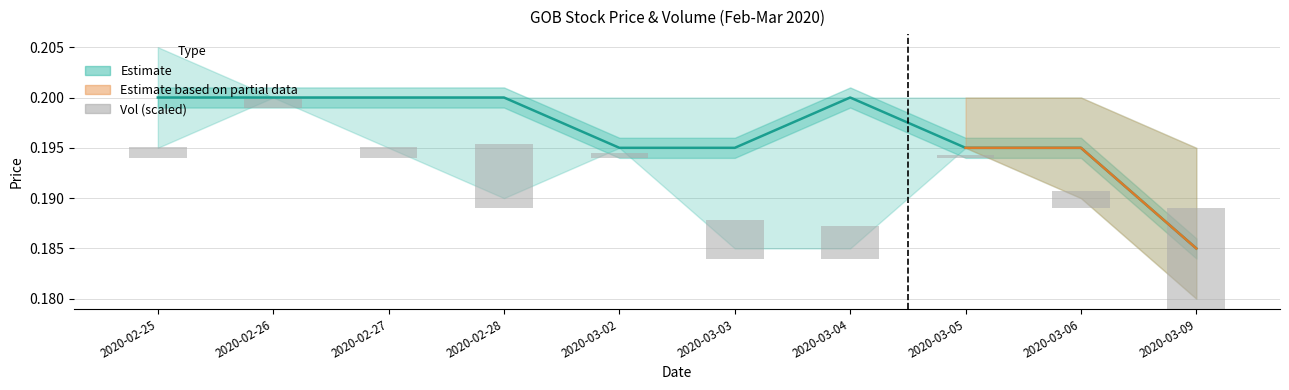

At which label is close closest to 0?

2020-03-09